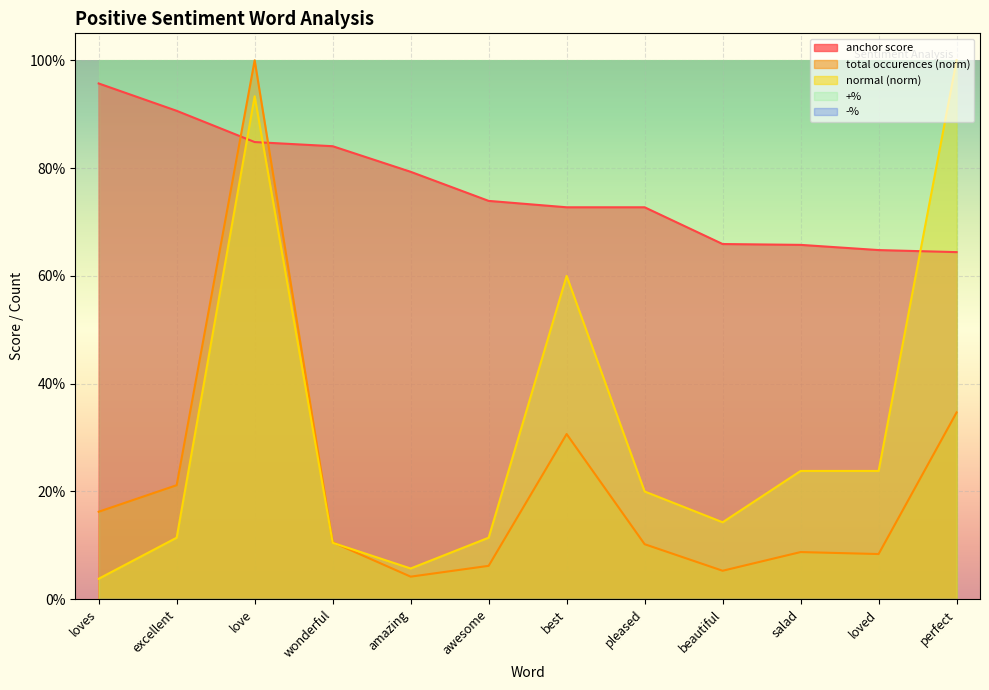

How many intersections are there between anchor score and total occurences?

2